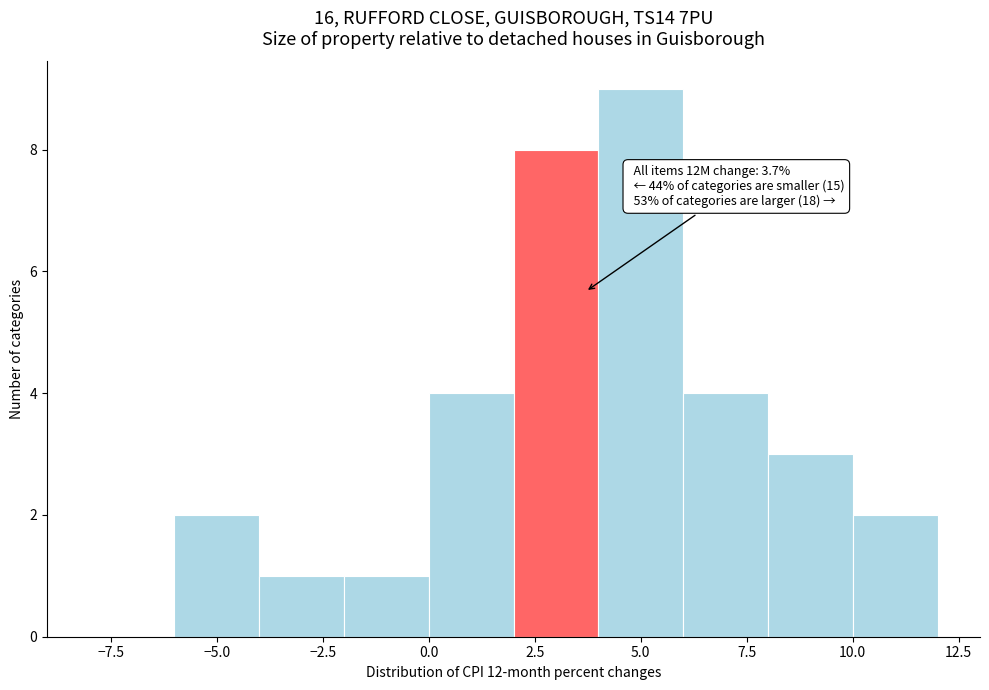

Over which range of the x-axis is the bar tallest?

4 to 6